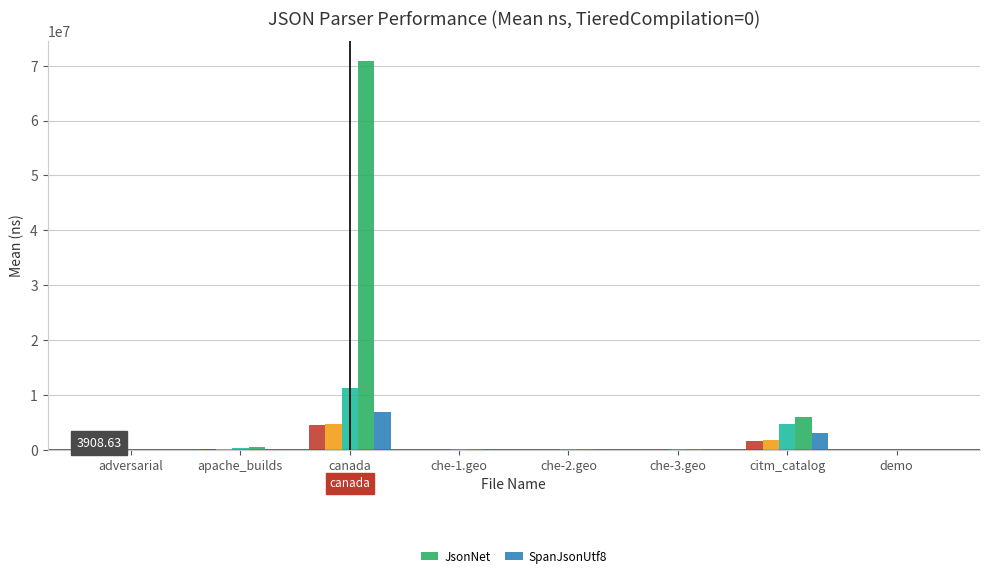

How many bars are there in total?

16